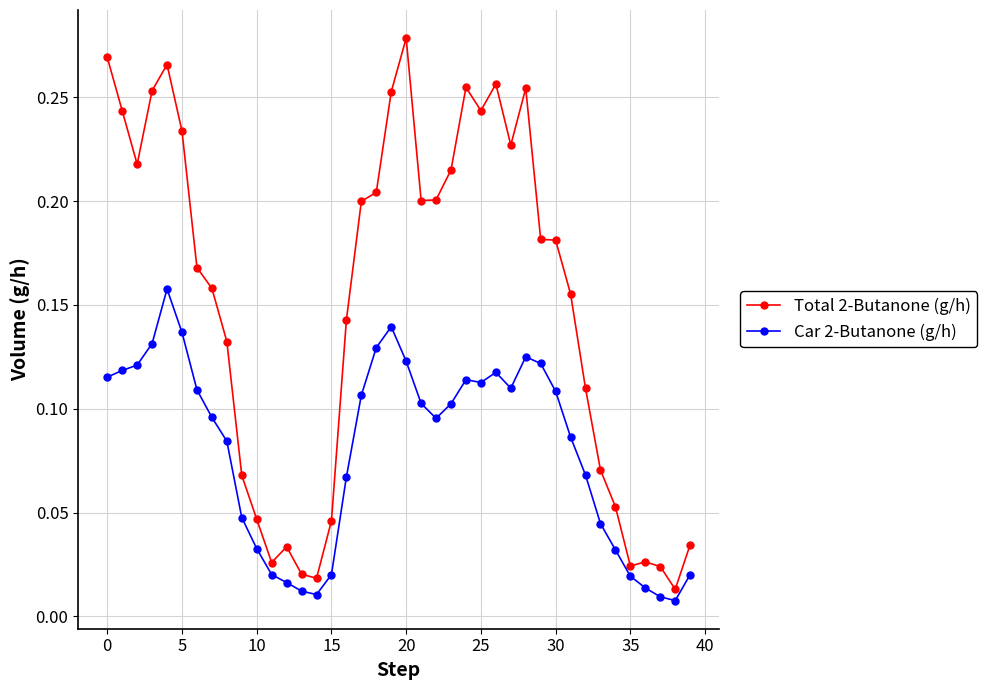

Which series has the largest range (max minus min)?

Total 2-Butanone (g/h)